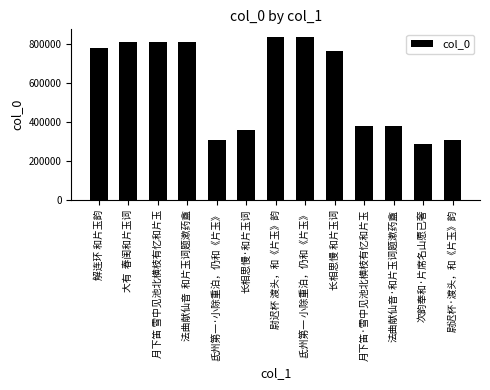

What is the sum of the values at 长相思慢 和片玉词 and 次韵奉和·片席名山愿已奢?

1050973